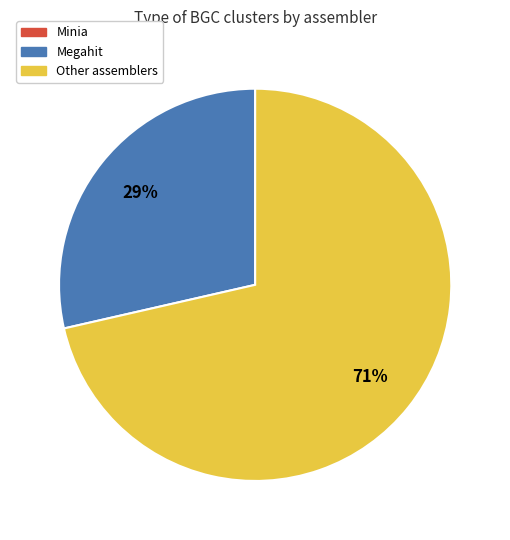

How many segments does this pie chart have?

2